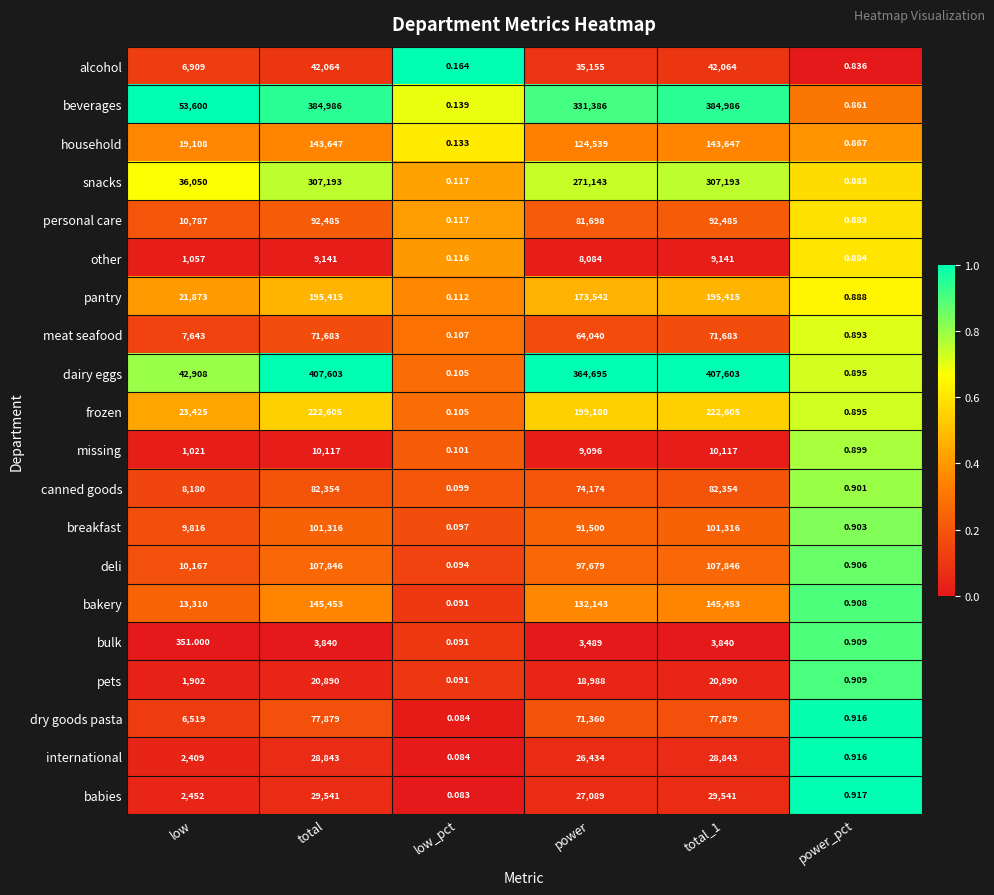

Which series has the widest spread of values?

dairy eggs